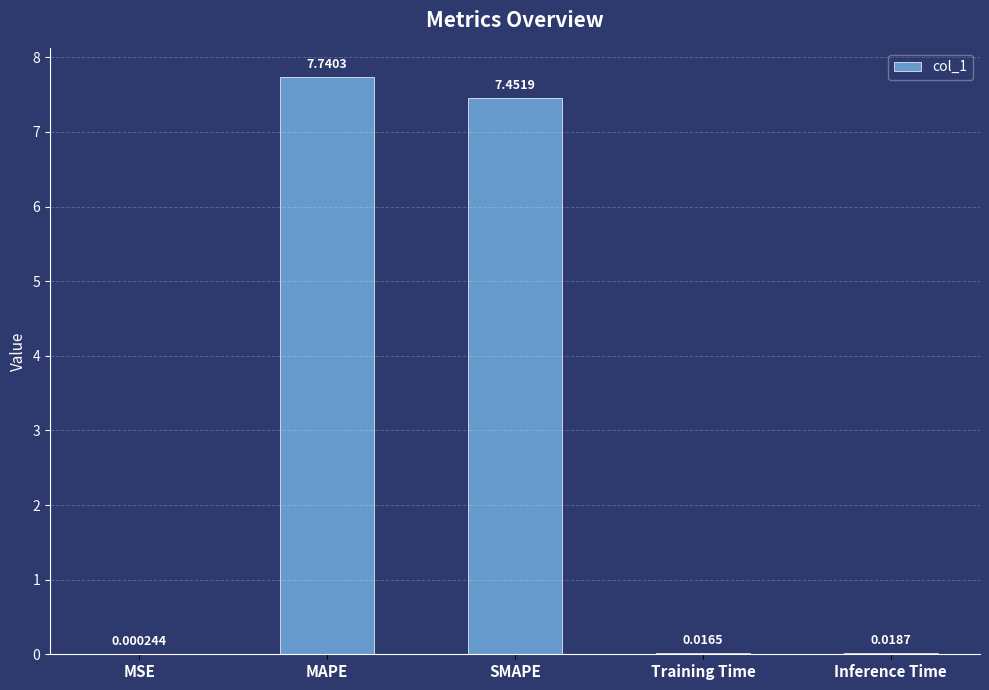

Which category has the highest value across all series?

MAPE